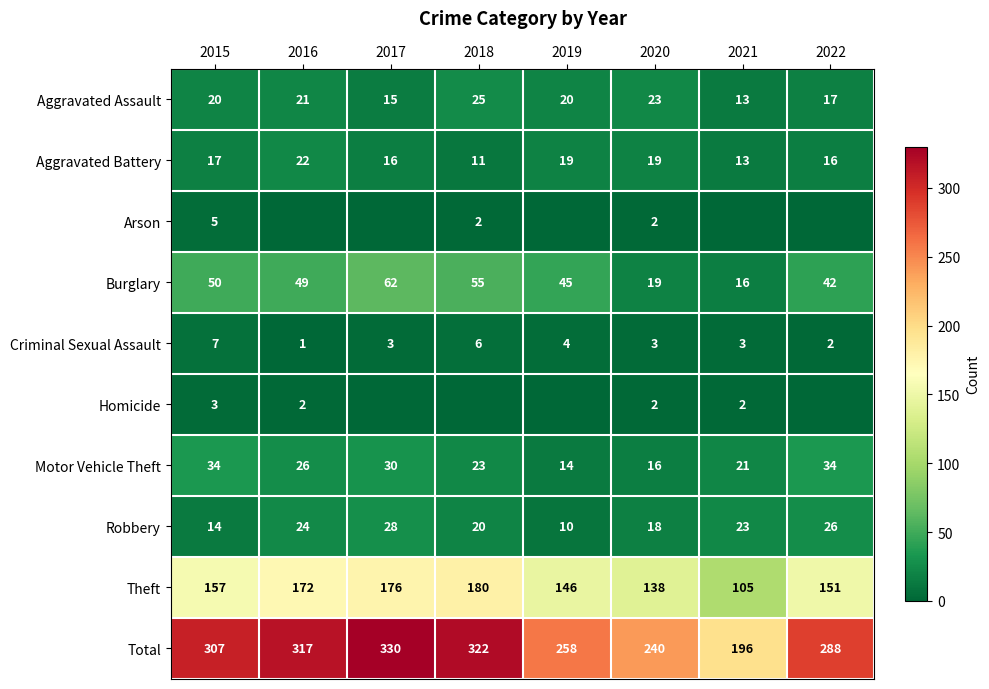

How many data points in Theft are less than 157?

4